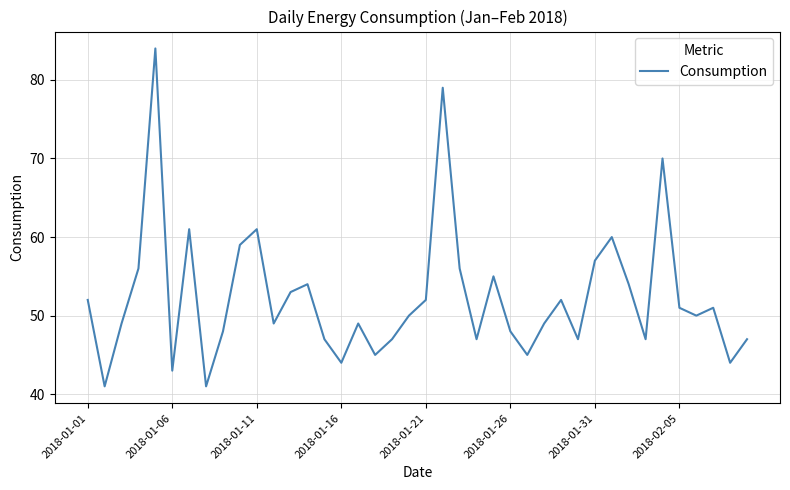

What is the difference between the maximum and minimum values?

43